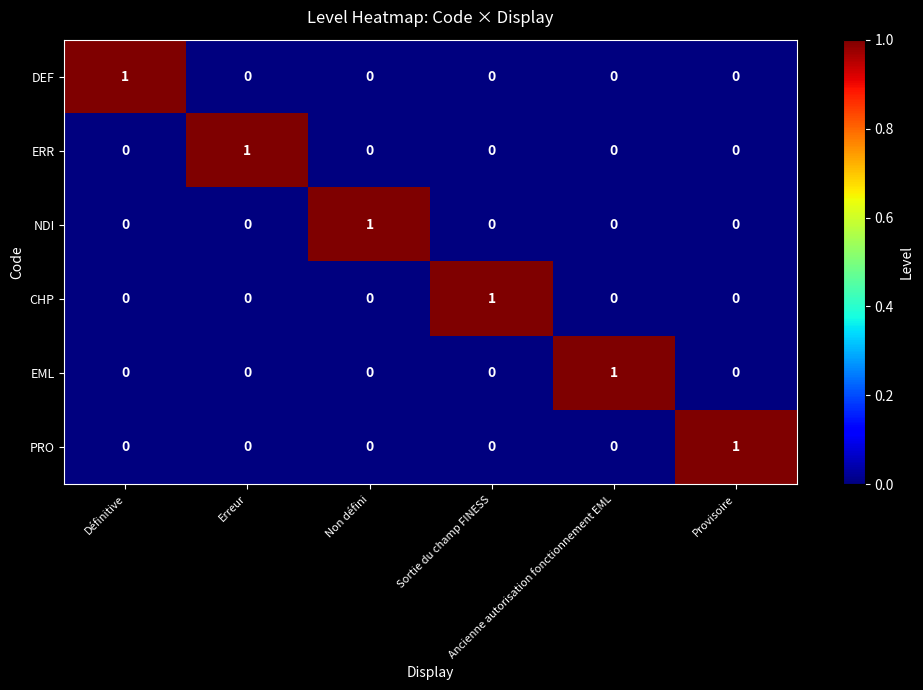

How many EML values are between 0 and 1?

6